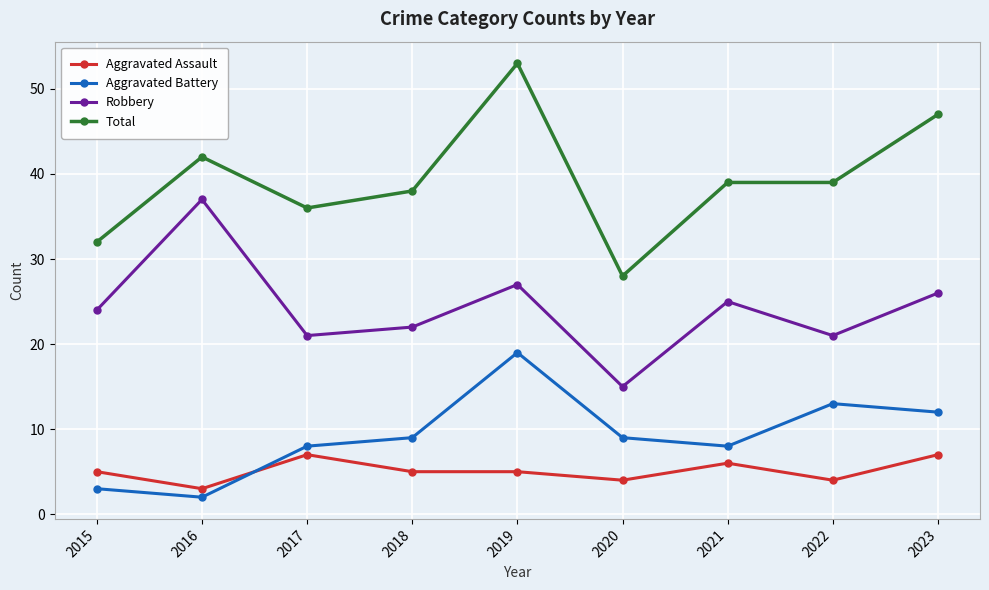

Reading right to left, what are all the values shown in this chart?

Aggravated Assault: 7	4	6	4	5	5	7	3	5
Aggravated Battery: 12	13	8	9	19	9	8	2	3
Robbery: 26	21	25	15	27	22	21	37	24
Total: 47	39	39	28	53	38	36	42	32